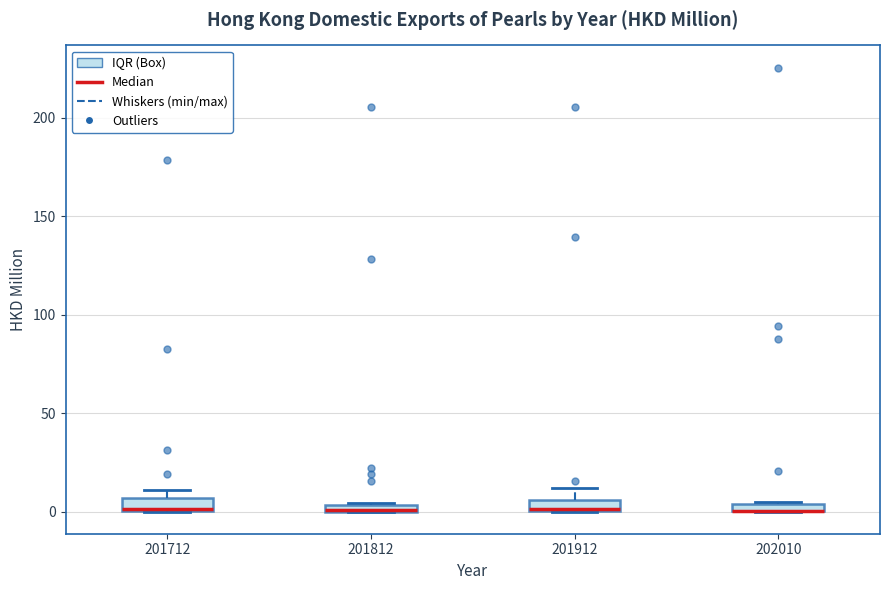

Where is the lower edge of the box at x = 201712 on the y-axis? The values are not printed on the chart, so give them approximately, as read against the axis.

0